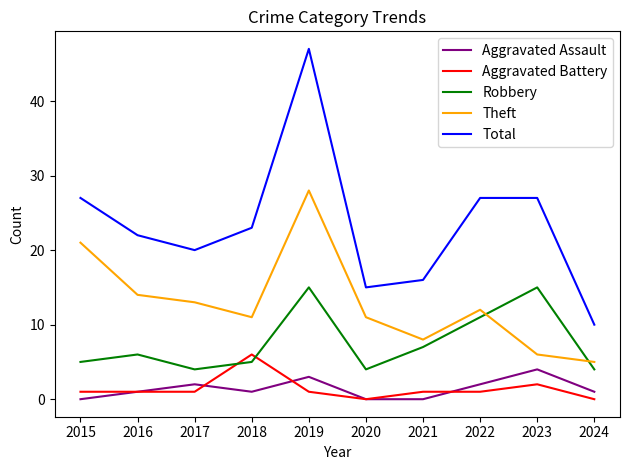

The Robbery series shows 6 at 2022. True or false?

False